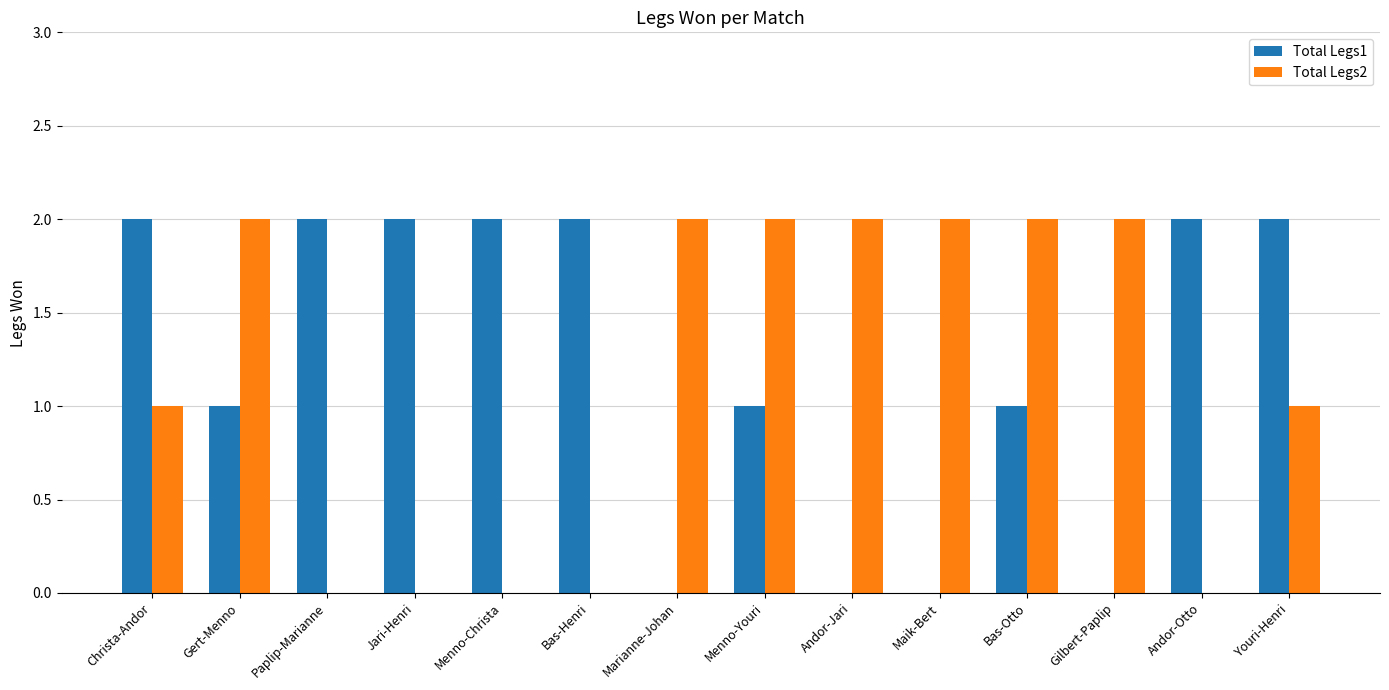

Reading right to left, extract all data points from this chart.

Total Legs1: 2	2	0	1	0	0	1	0	2	2	2	2	1	2
Total Legs2: 1	0	2	2	2	2	2	2	0	0	0	0	2	1